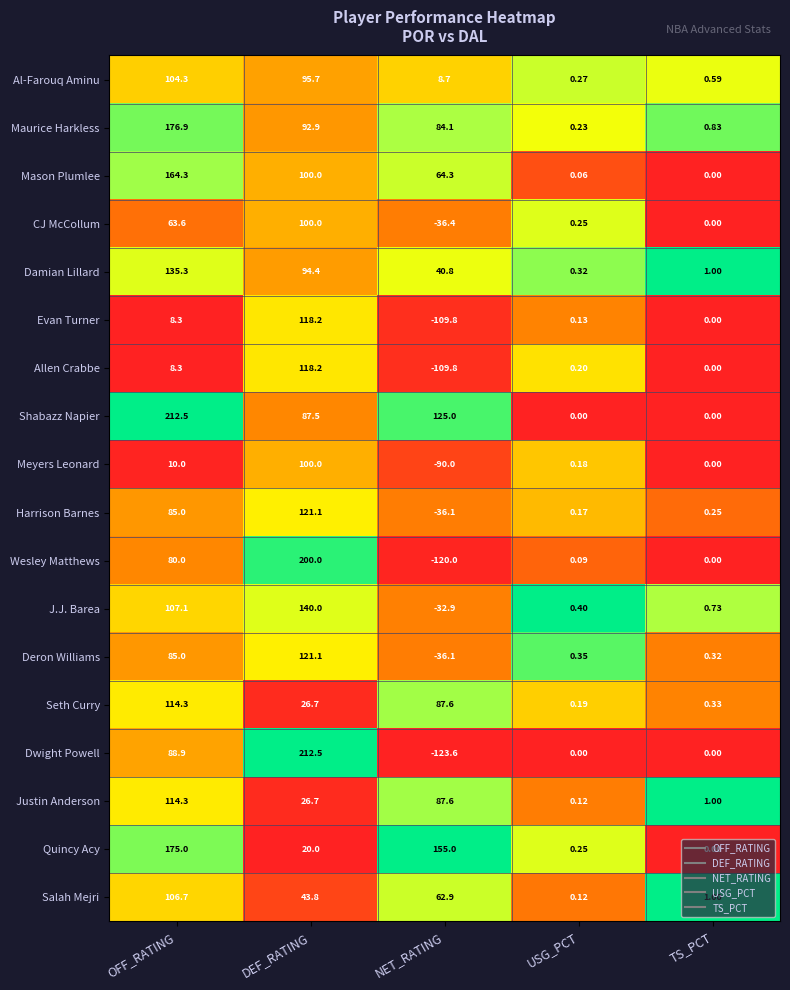

At how many categories does at least one series exceed 0?

5